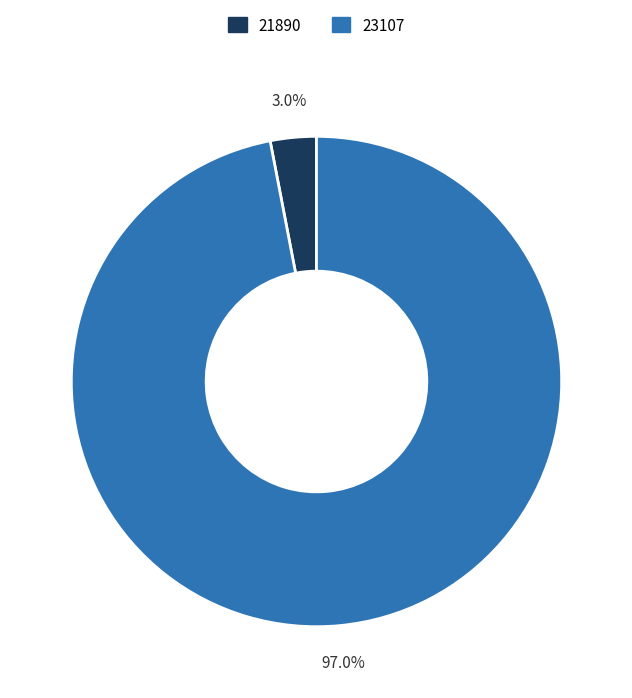

True or false: 23107 accounts for 97% of the total.

True